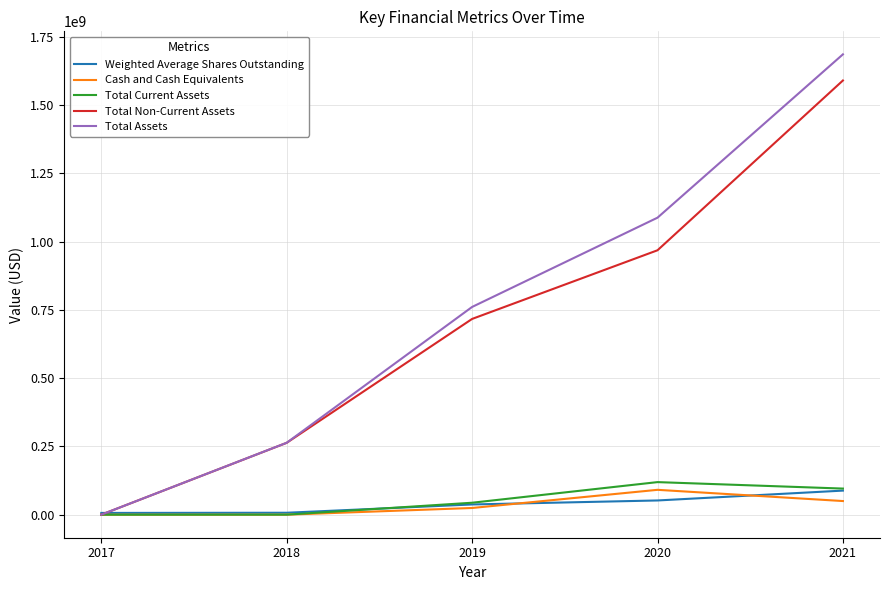

True or false: Total Non-Current Assets has more than 1 points higher than both neighbors.

False